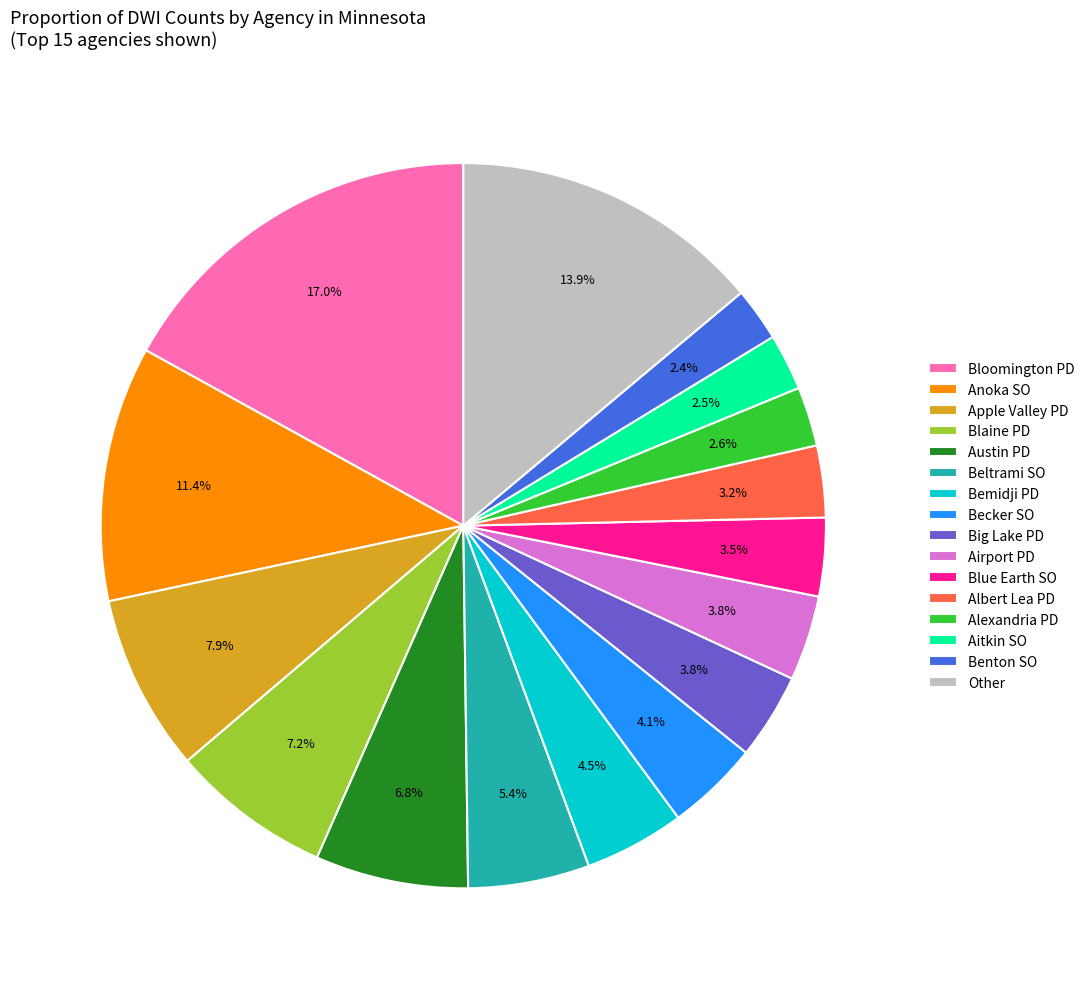

How many slices are in this pie chart?

16